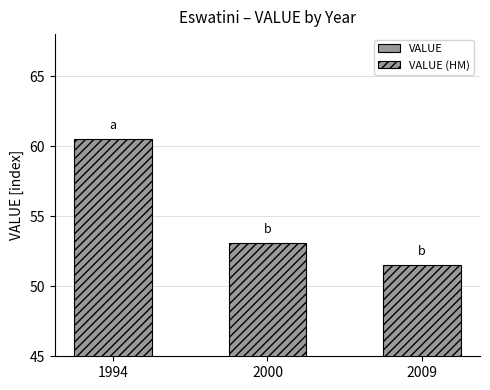

Between 2009 and 2000, which is larger?

2000